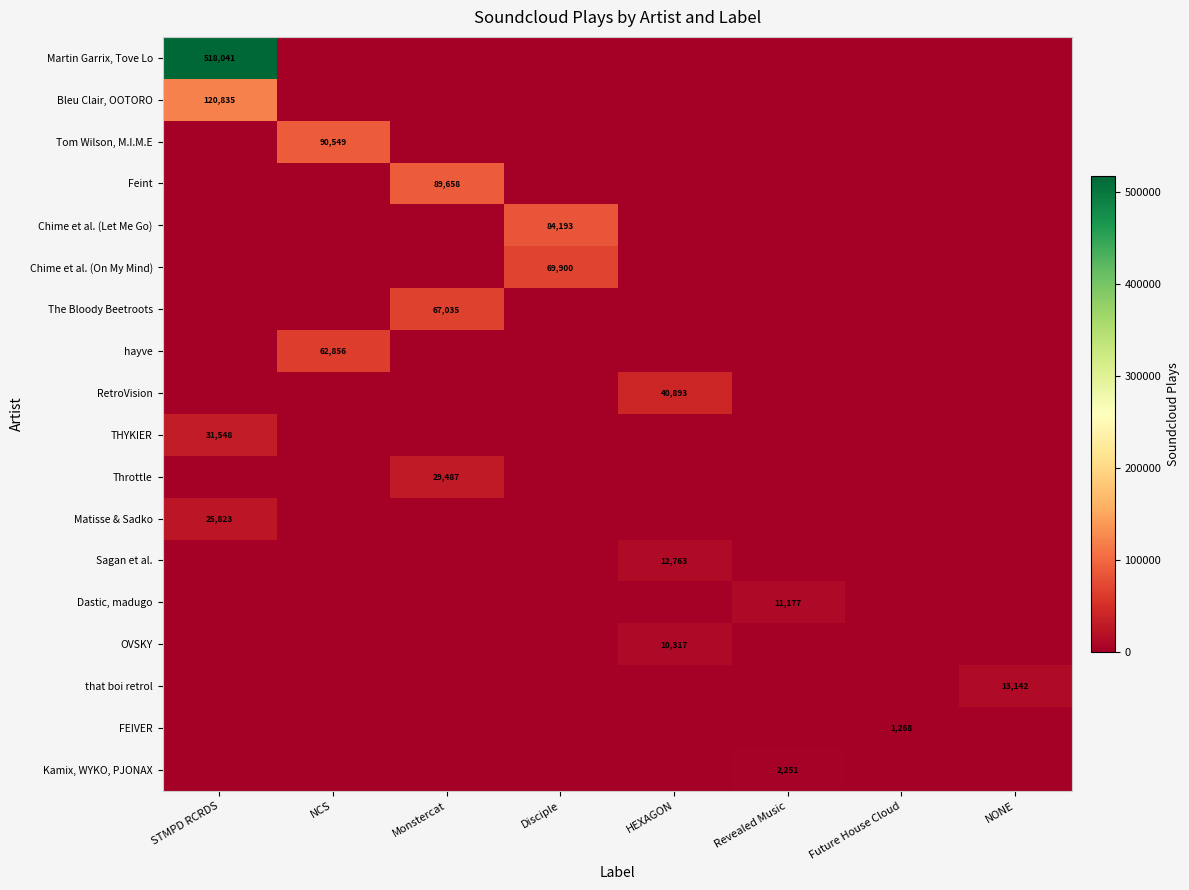

True or false: Chime et al. (On My Mind) has a value of 47636 at Disciple.

False